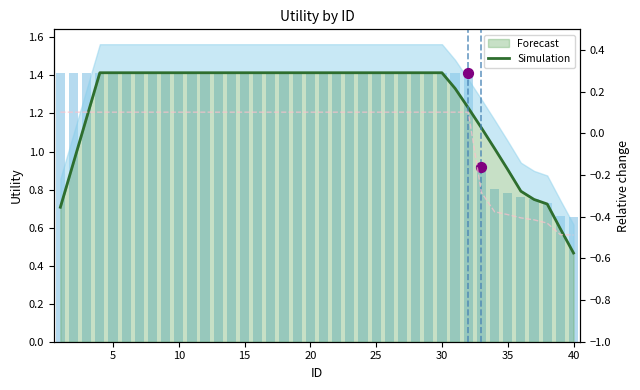

At how many categories does at least one series exceed 0?

40